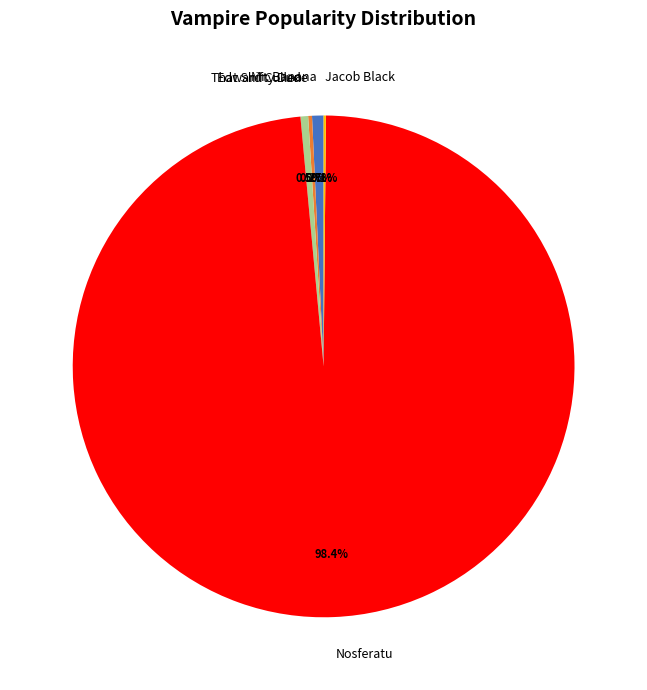

Which slice represents more than half of the pie?

Nosferatu